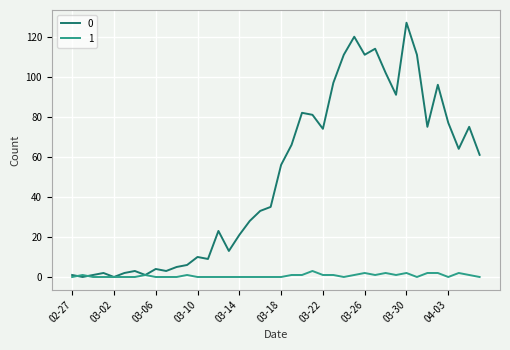

What is the difference between the maximum and minimum values in the 0 series?

127